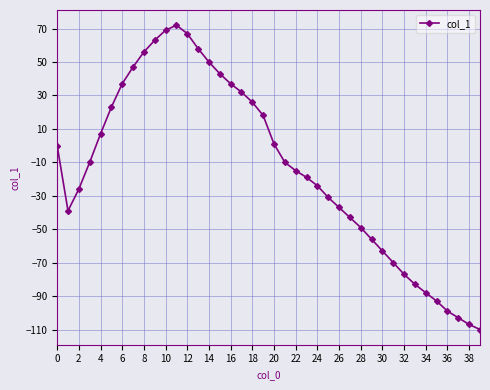

What is the value of the 2nd point from the left?

-39